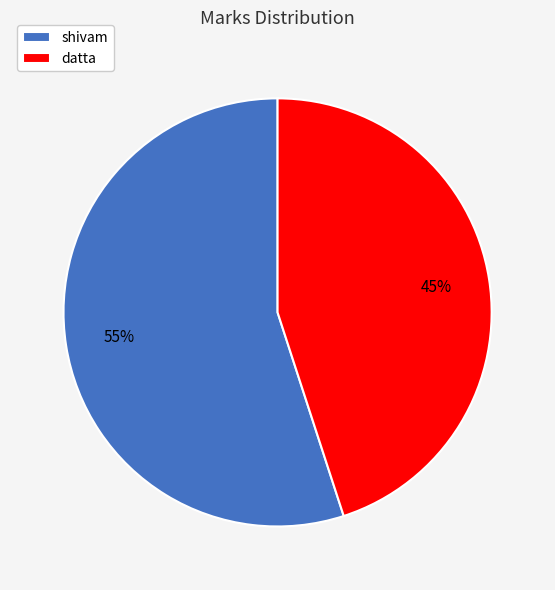

The datta slice represents 45% of the pie. True or false?

True